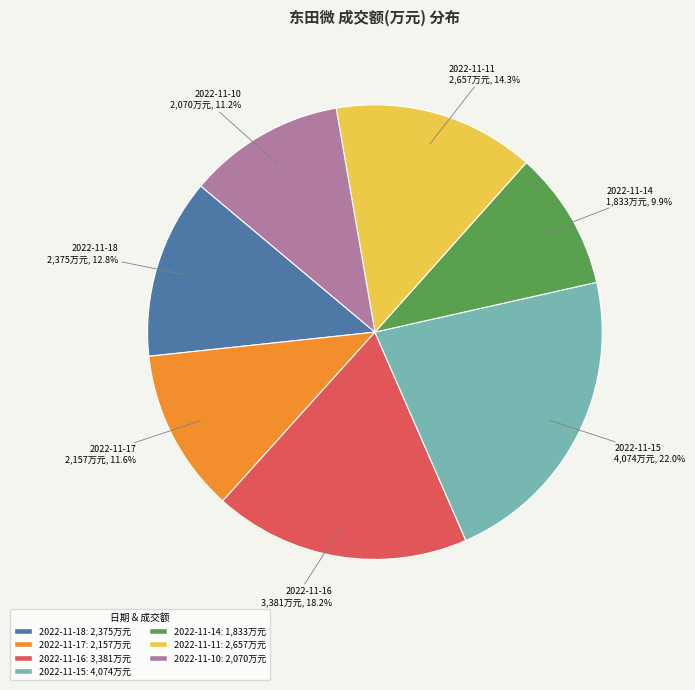

To the nearest percent, what is the difference between the largest and smallest slice percentages?

12%